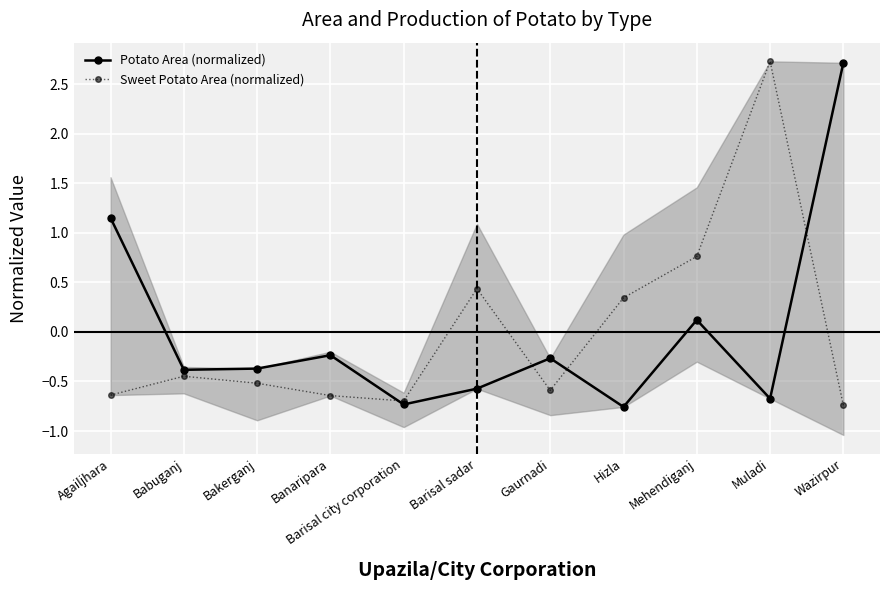

What is the smallest value displayed?

-0.8